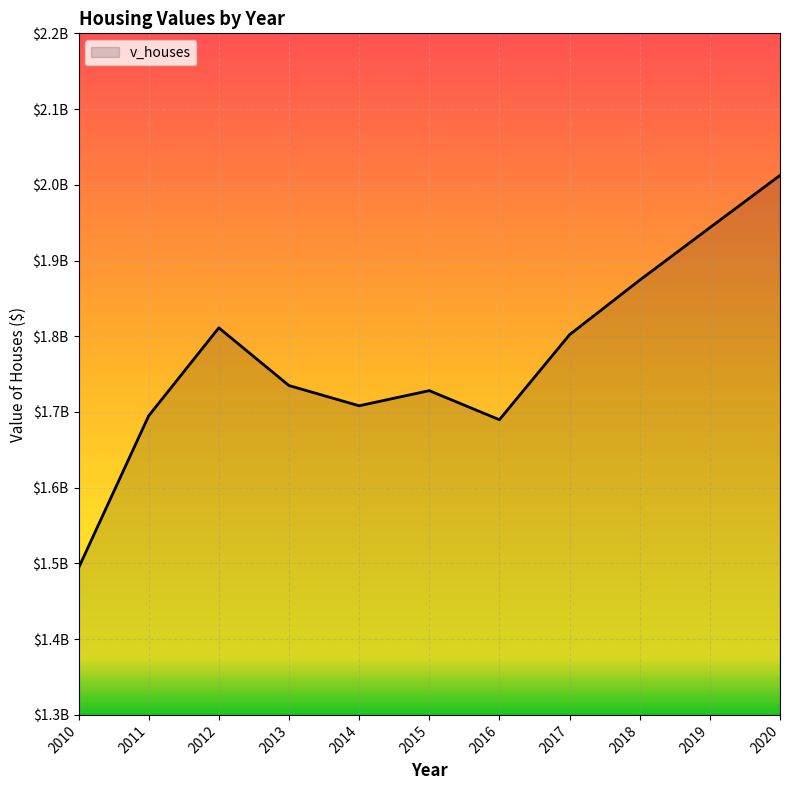

Does the chart have visible grid lines?

Yes